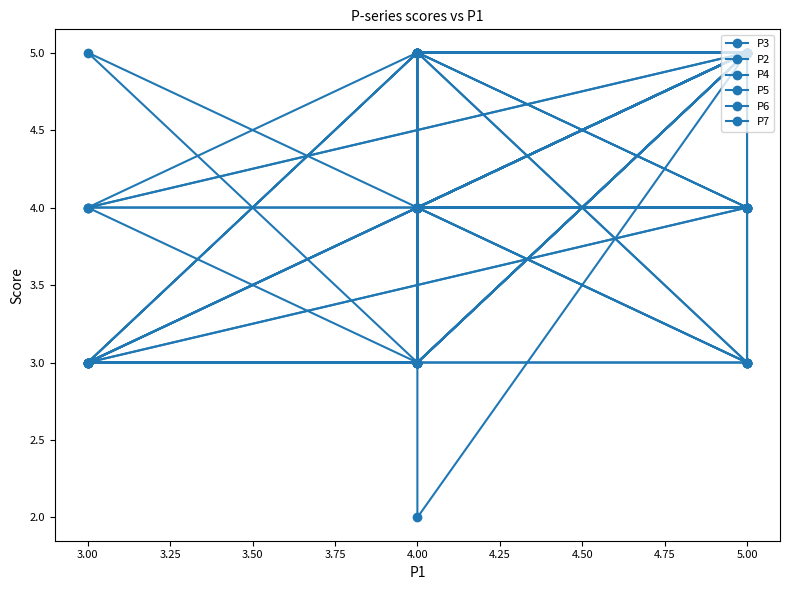

What is the minimum value shown in the chart?

2